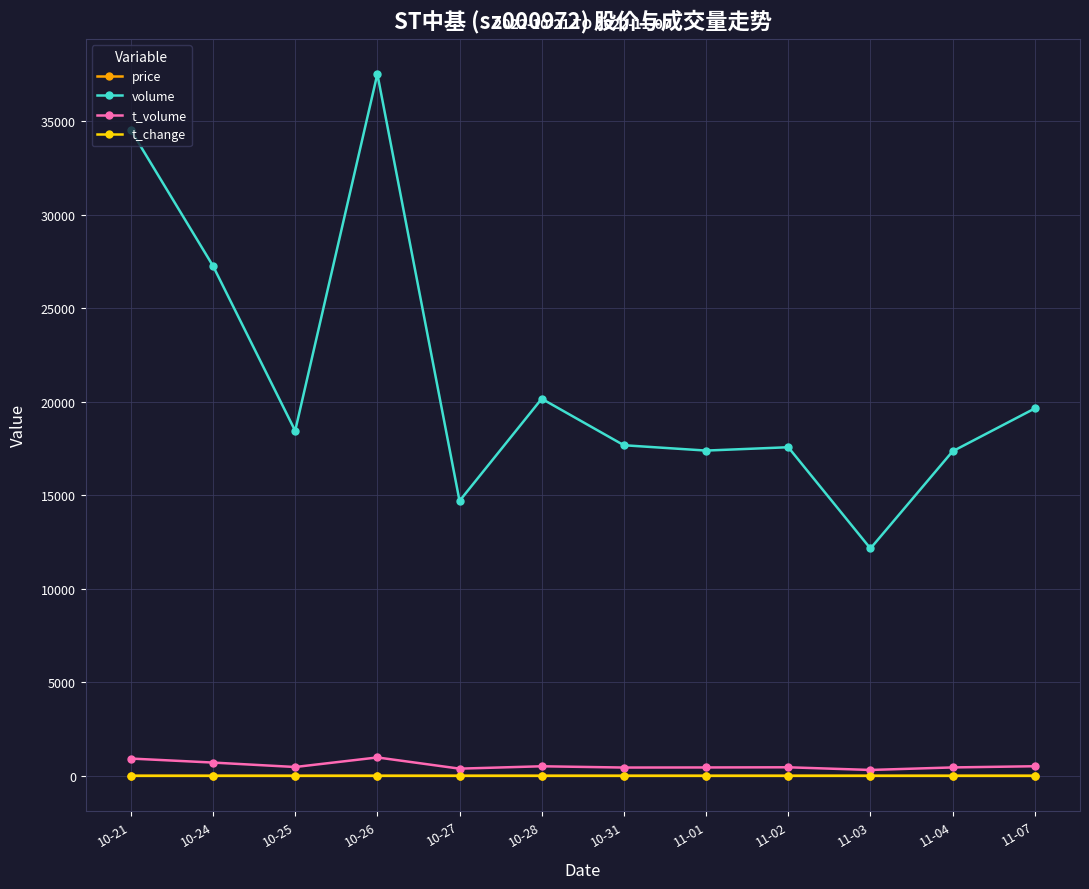

Is this an area chart (filled region under the line)?

No